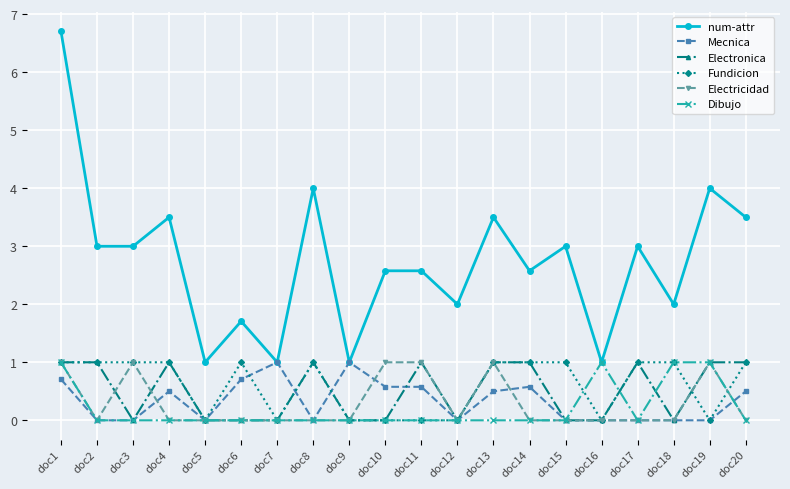

Between doc15 and doc20, which series saw the biggest shift?

Electronica